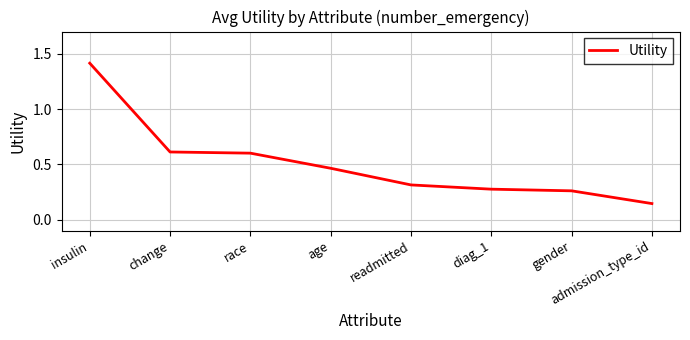

True or false: the data shows 0.8 at age.

False